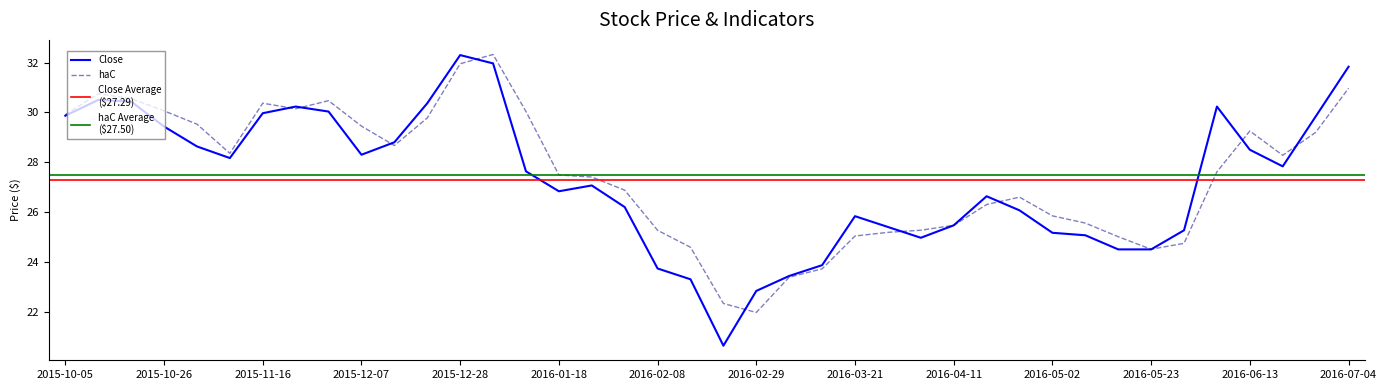

At 2016-04-18, list the series in order from smallest to largest.

haC, Close